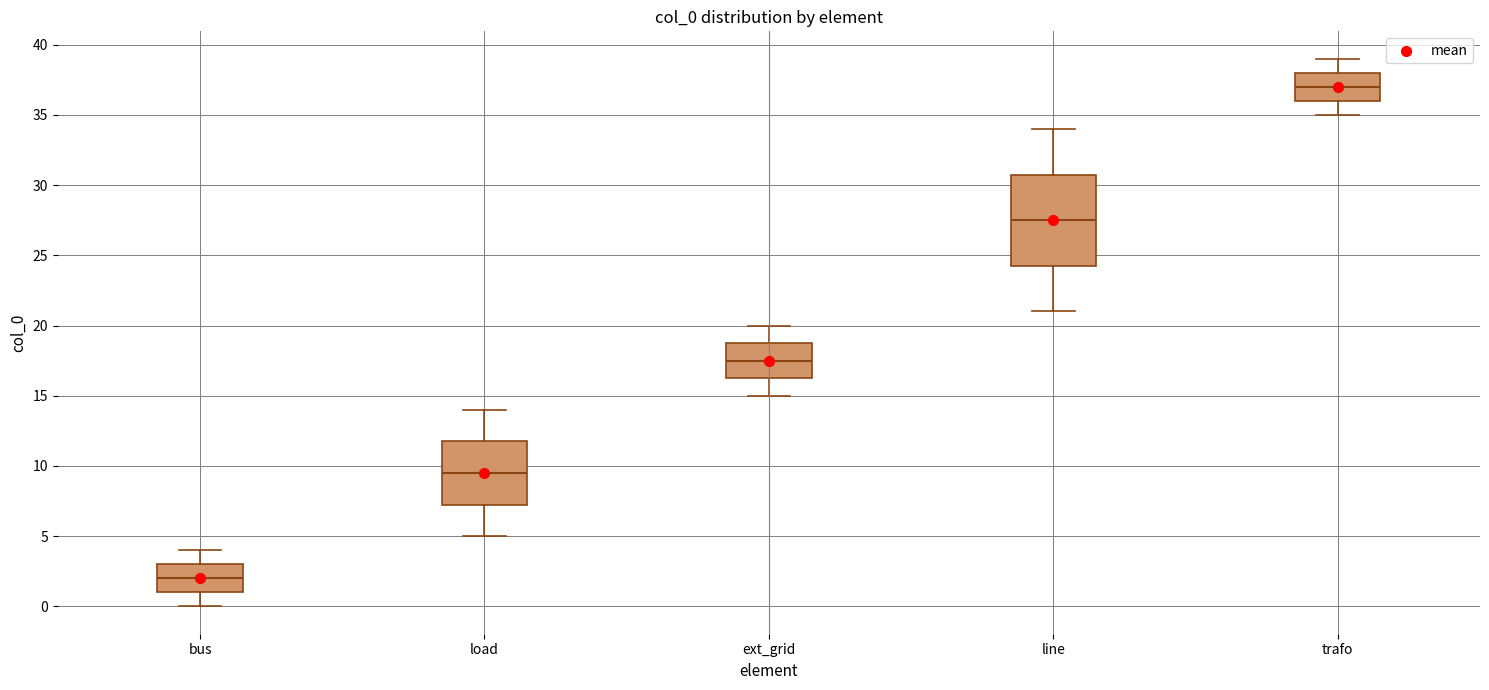

Reading left to right, transcribe this box plot: for each box, give where its median line is, the range the box spans, and where its two whiskers end, as read against the y-axis. The values are not printed on the chart, so give them approximately, as read against the axis.

bus: median 2.0, box 1.0 to 3.0, whiskers 0.0 to 4.0
load: median 9.5, box 7.5 to 12.0, whiskers 5.0 to 14.0
ext_grid: median 17.5, box 16.5 to 19.0, whiskers 15.0 to 20.0
line: median 27.5, box 24.5 to 31.0, whiskers 21.0 to 34.0
trafo: median 37.0, box 36.0 to 38.0, whiskers 35.0 to 39.0